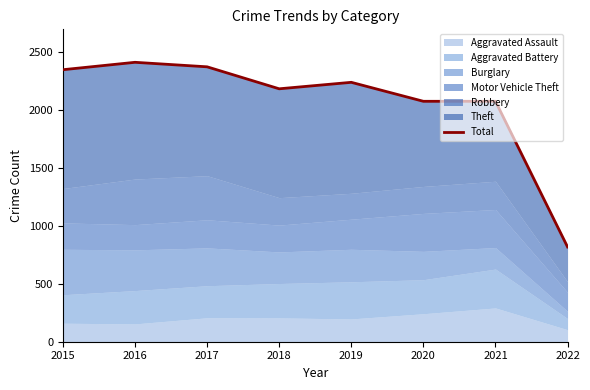

Is it true that the value at 2015 is 877?

False